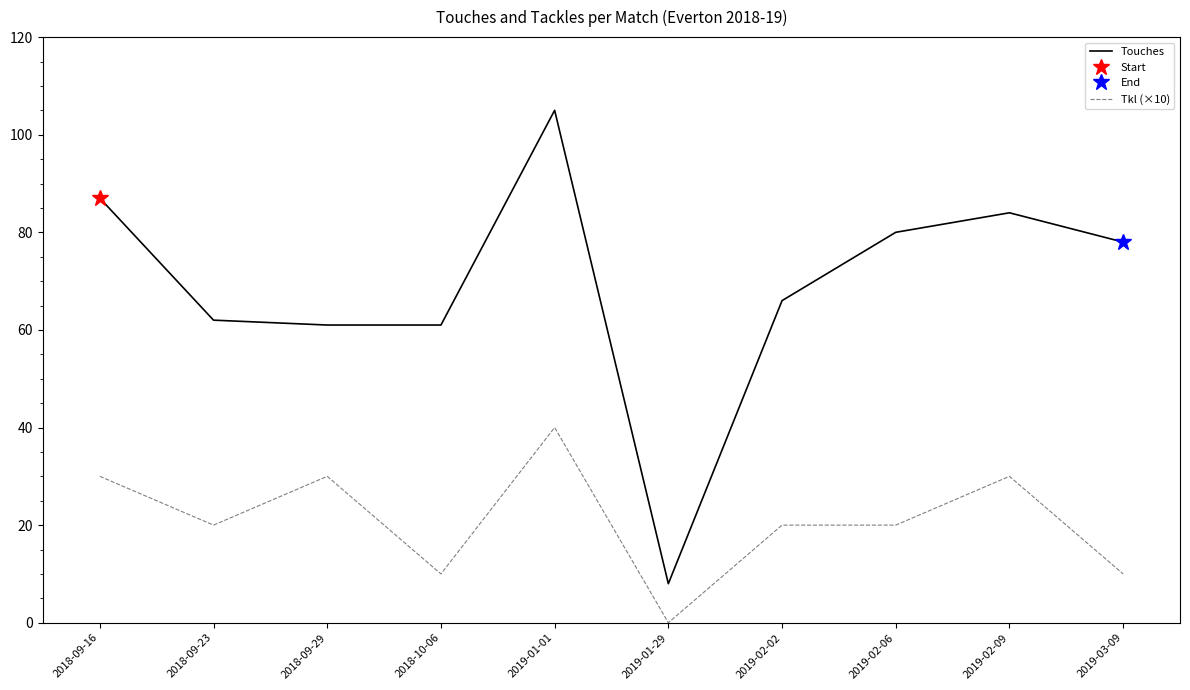

What is the value of the Tkl (×10) point at the 7th from the left?

20